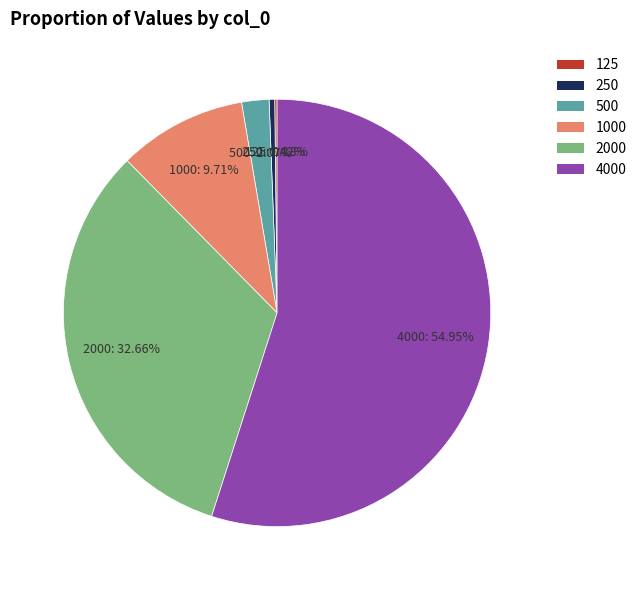

What is the ratio of the value at 250 to the value at 500?

0.2